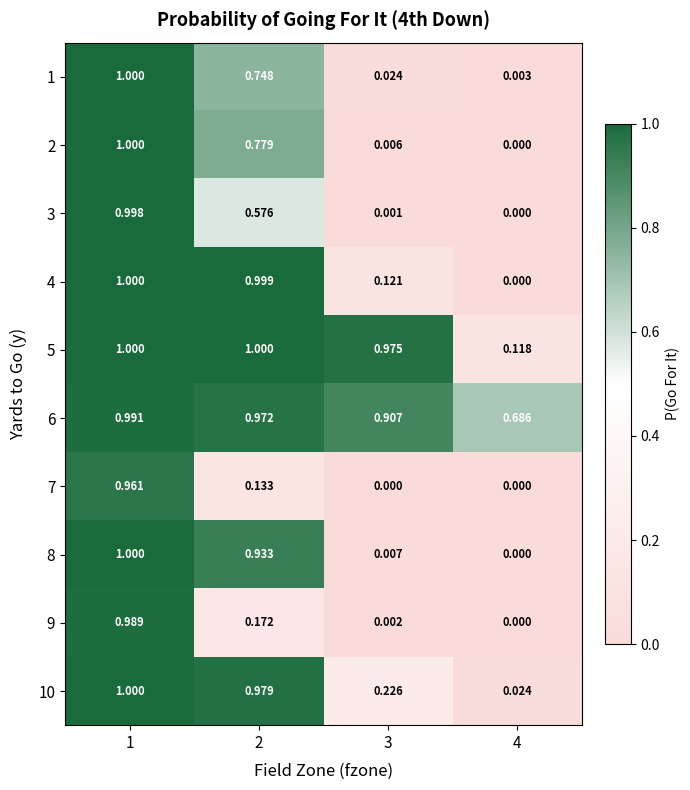

Is the value of 10 at 3 greater than the value of 6 at 4?

No